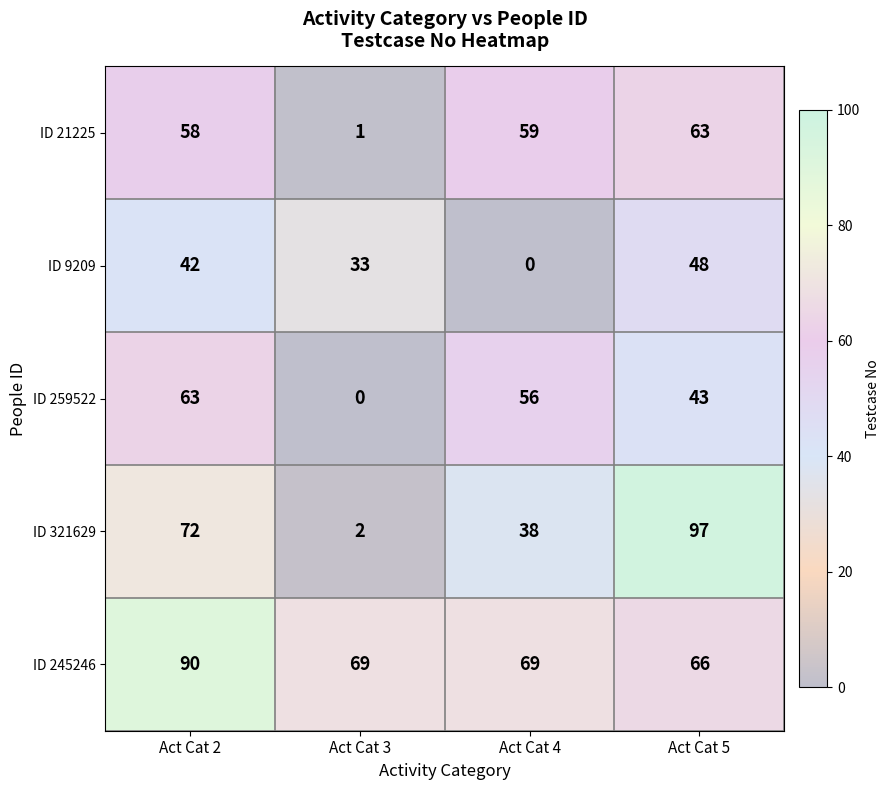

Which series has the widest spread of values?

ID 321629